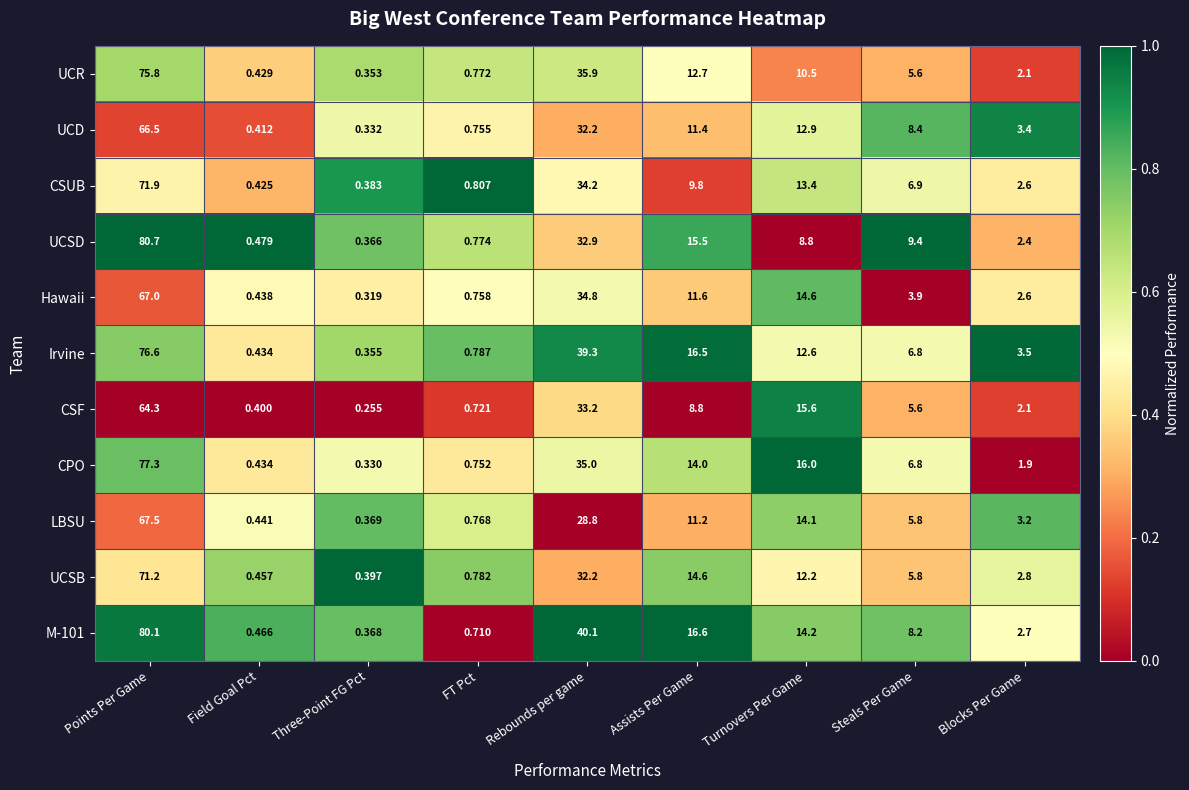

Which series has the largest range (max minus min)?

UCSD